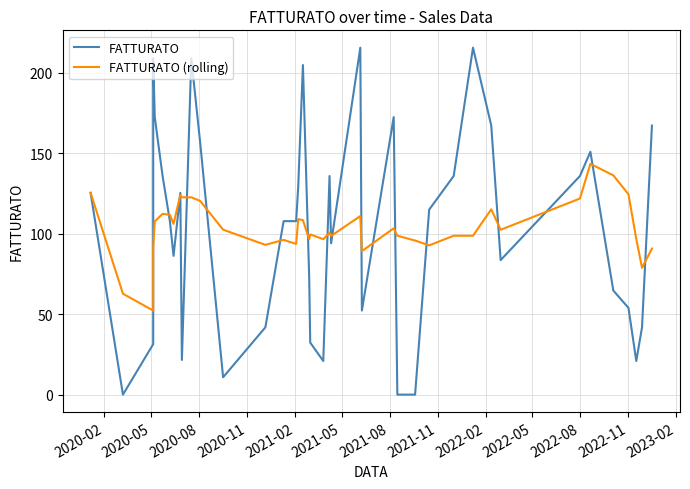

Which series has the largest range (max minus min)?

FATTURATO